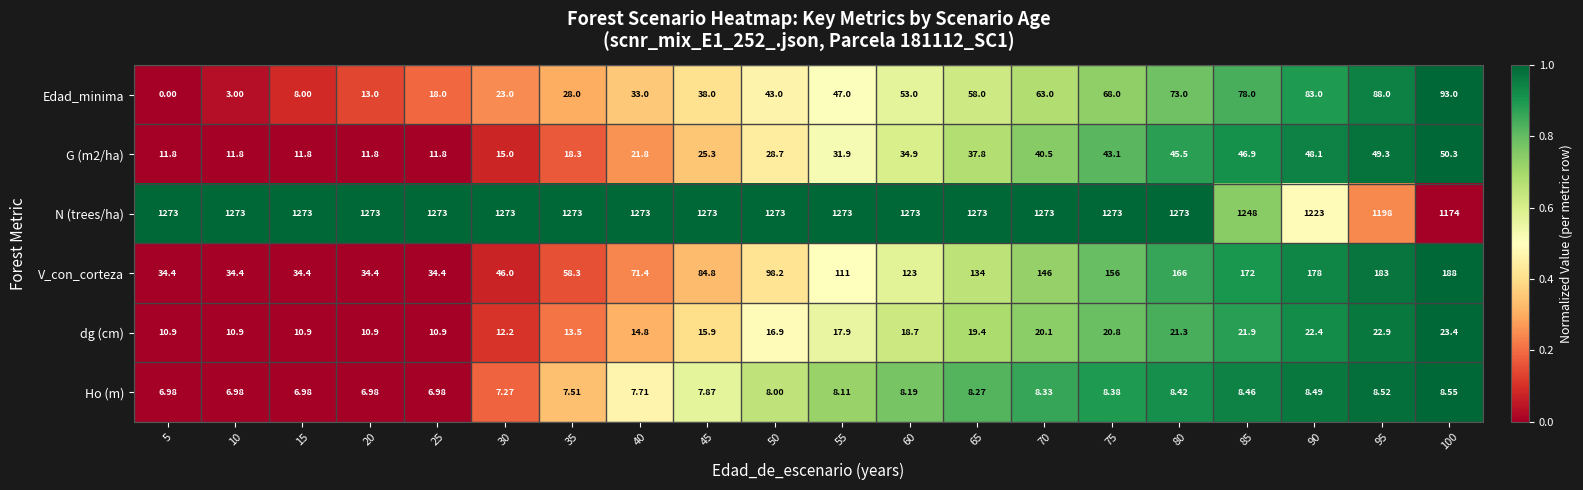

Between 5 and 45, which series saw the biggest shift?

V_con_corteza